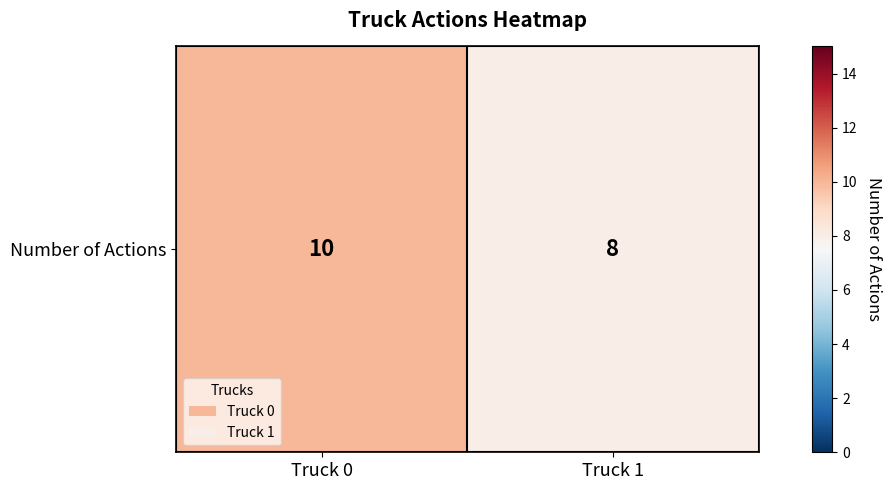

List the labels in order of value, largest first.

Truck 0, Truck 1